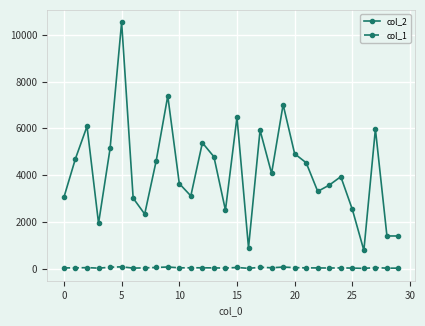

Which series has the largest range (max minus min)?

col_2